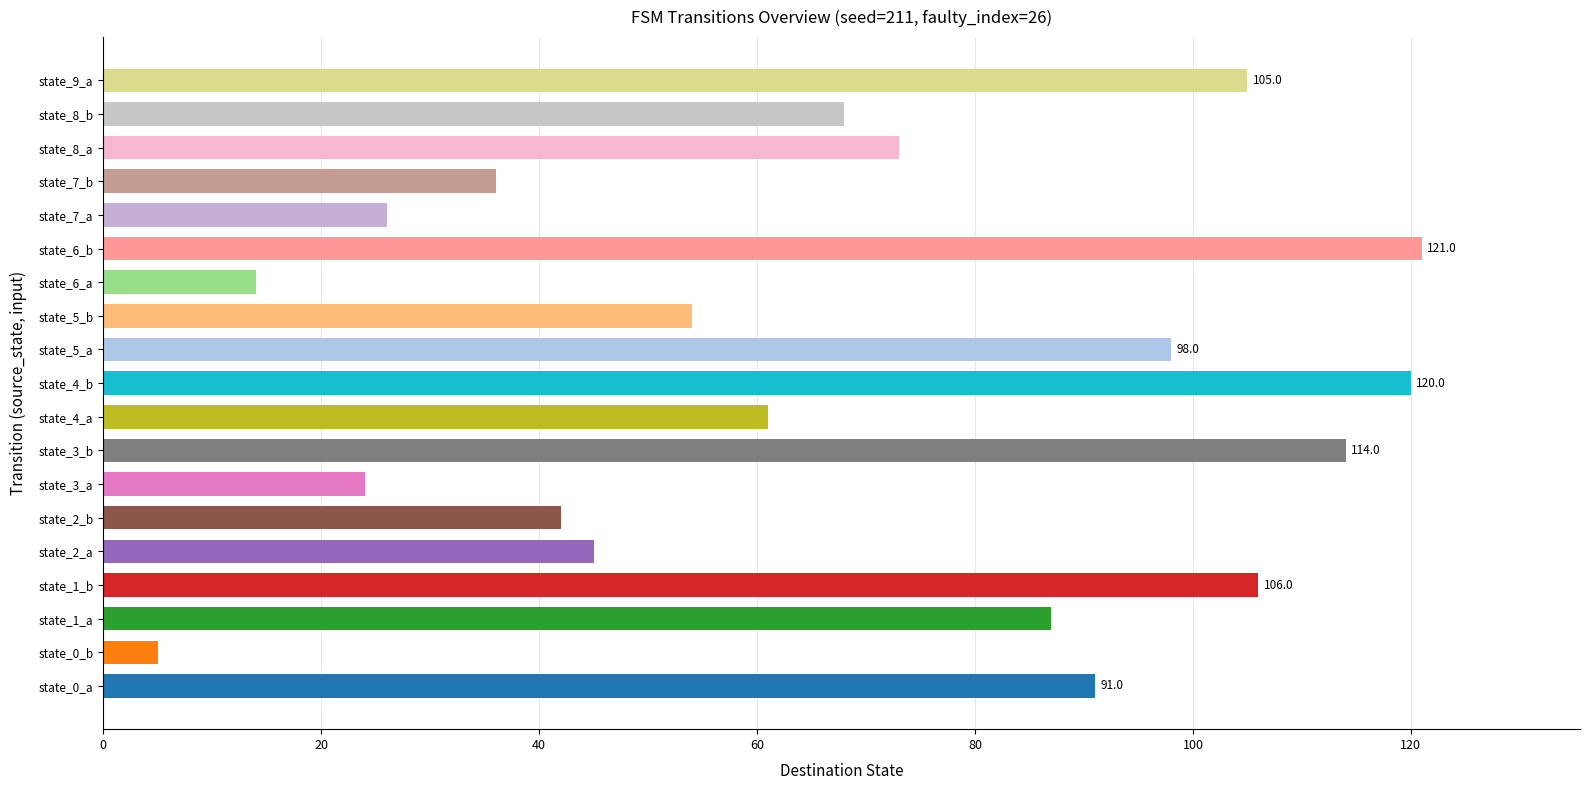

Are the bars horizontal?

Yes